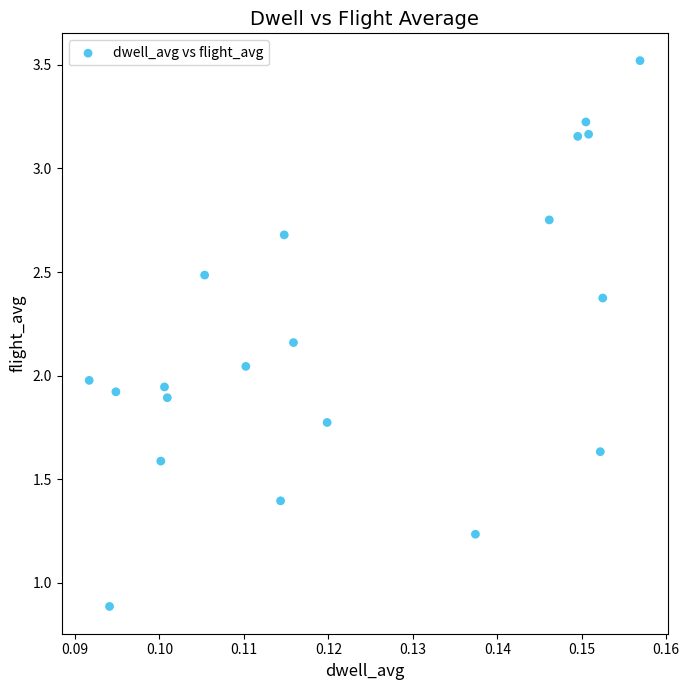

What is the range of Y values (max minus min)?

2.6